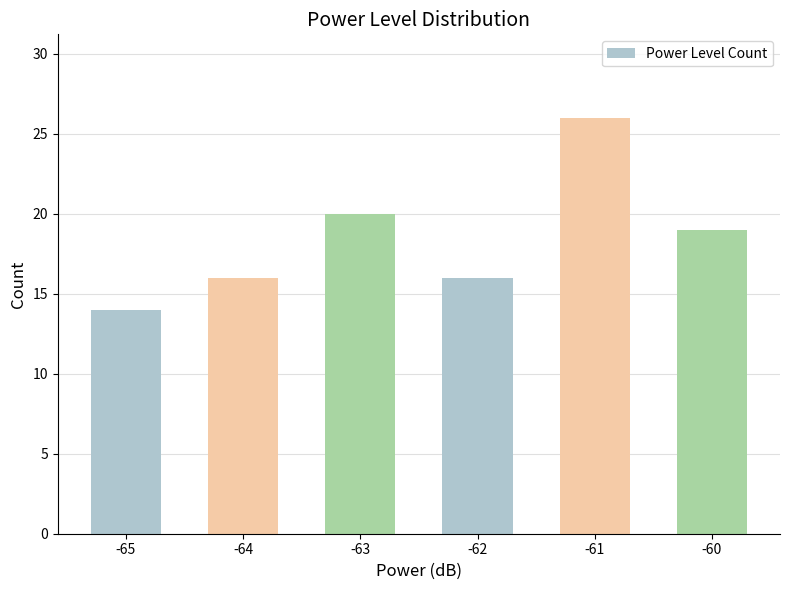

Where does the data first go above 19?

-63